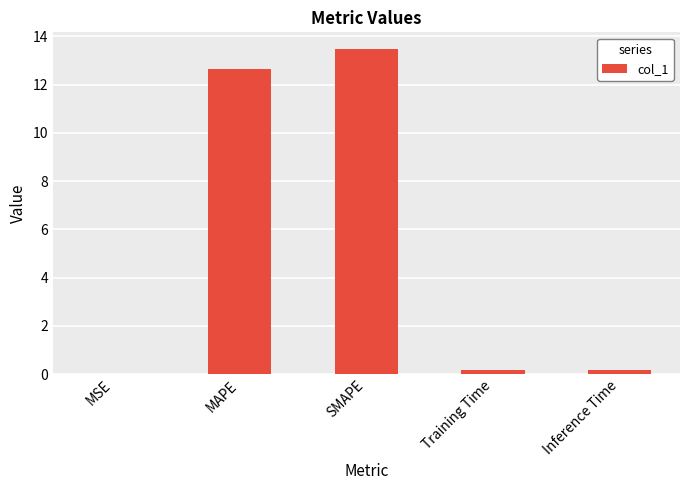

What is the change in value from MAPE to Inference Time?

-12.5